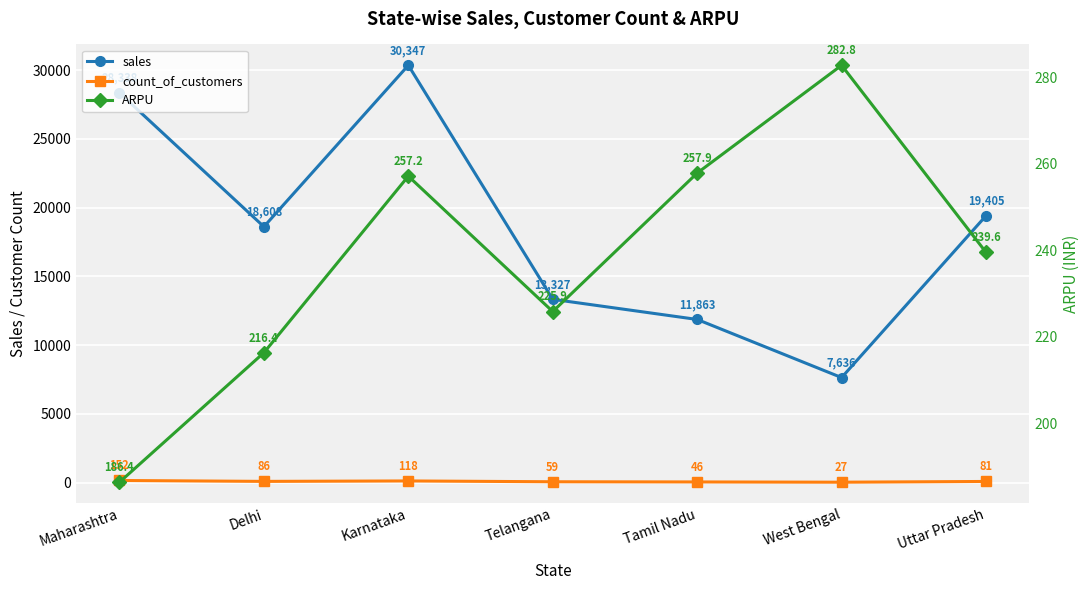

True or false: ARPU and sales cross at least once.

False